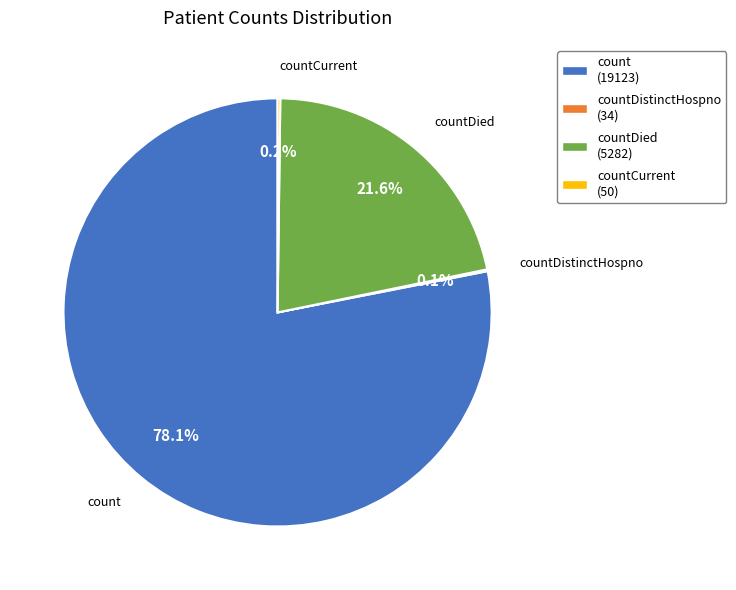

To the nearest percent, what is the difference between the largest and smallest slice percentages?

78%